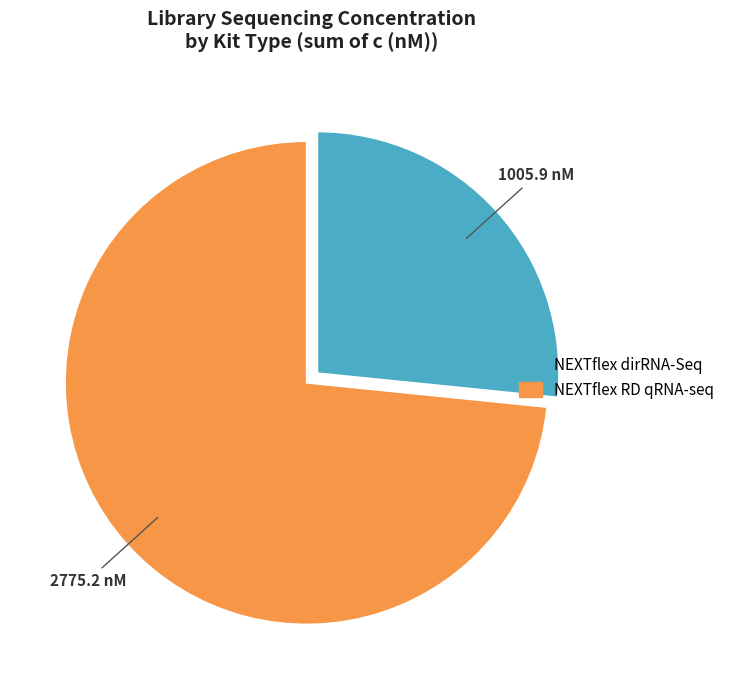

What is the smallest slice in the pie chart?

NEXTflex dirRNA-Seq